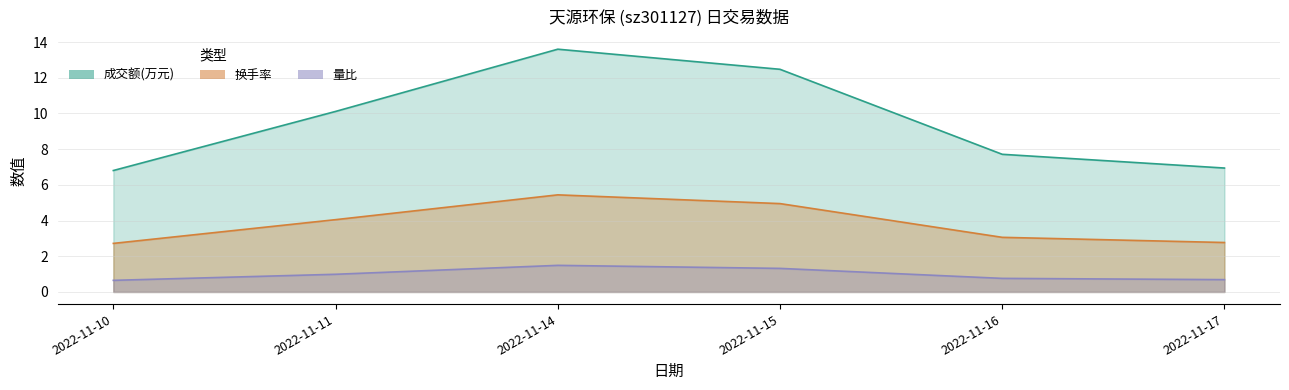

What is the sum of all 量比 values?

5.9